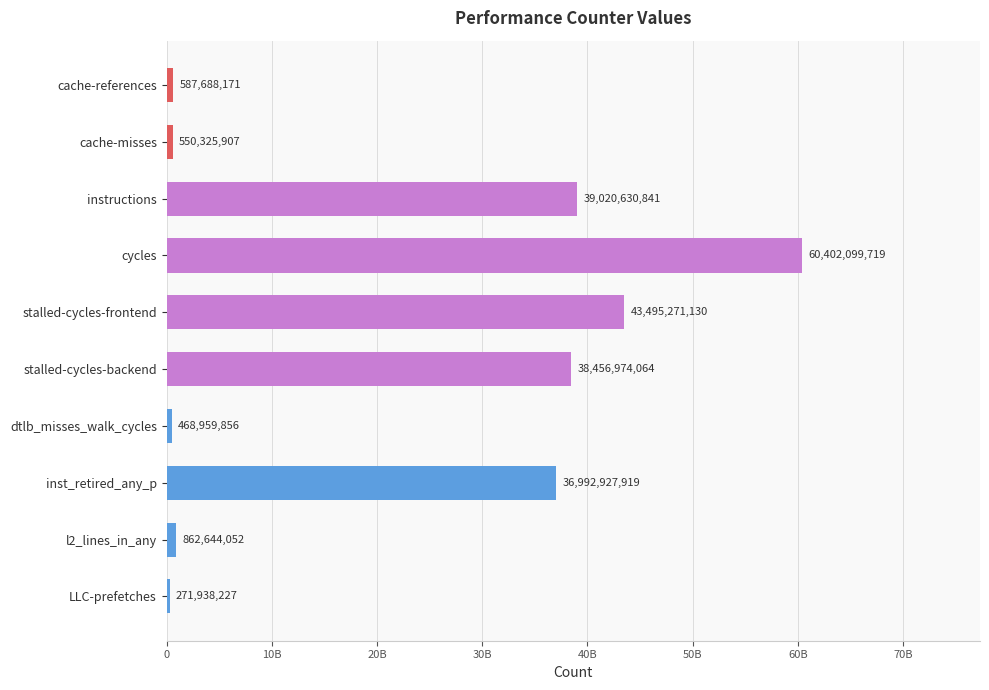

Are the bars horizontal?

Yes